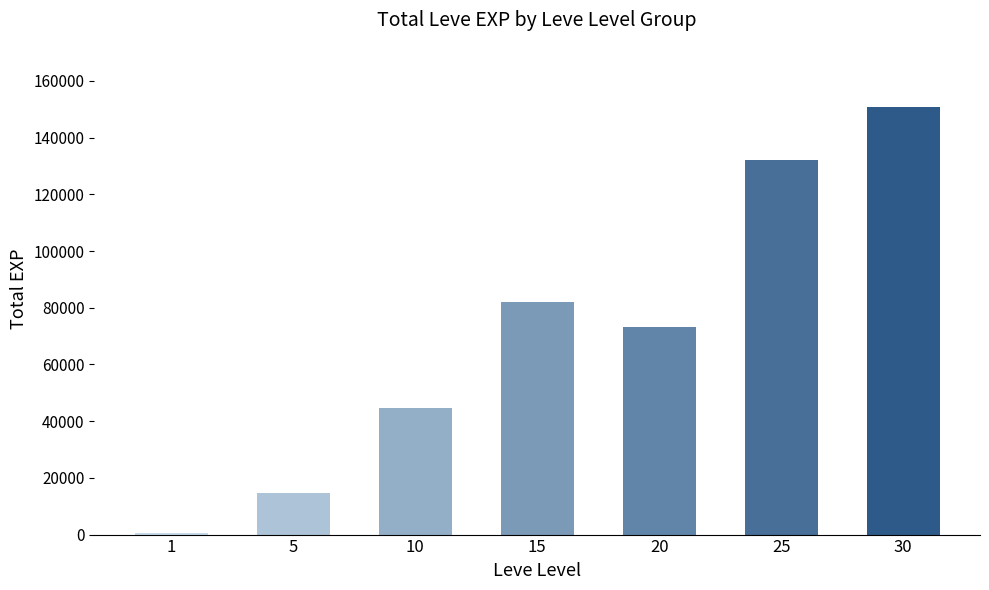

Rank the categories by value from lowest to highest.

1, 5, 10, 20, 15, 25, 30